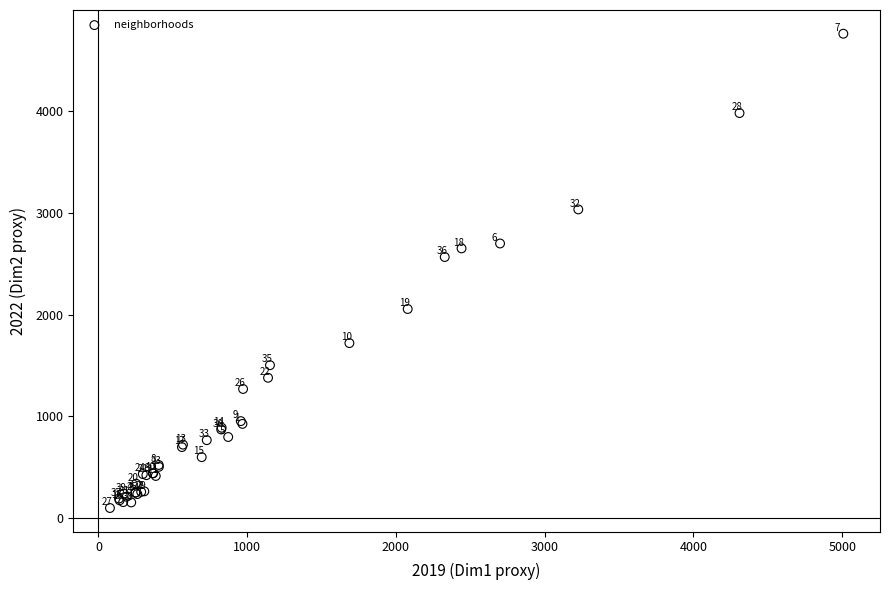

What Y value in the scatter plot is closest to 2430?

2566